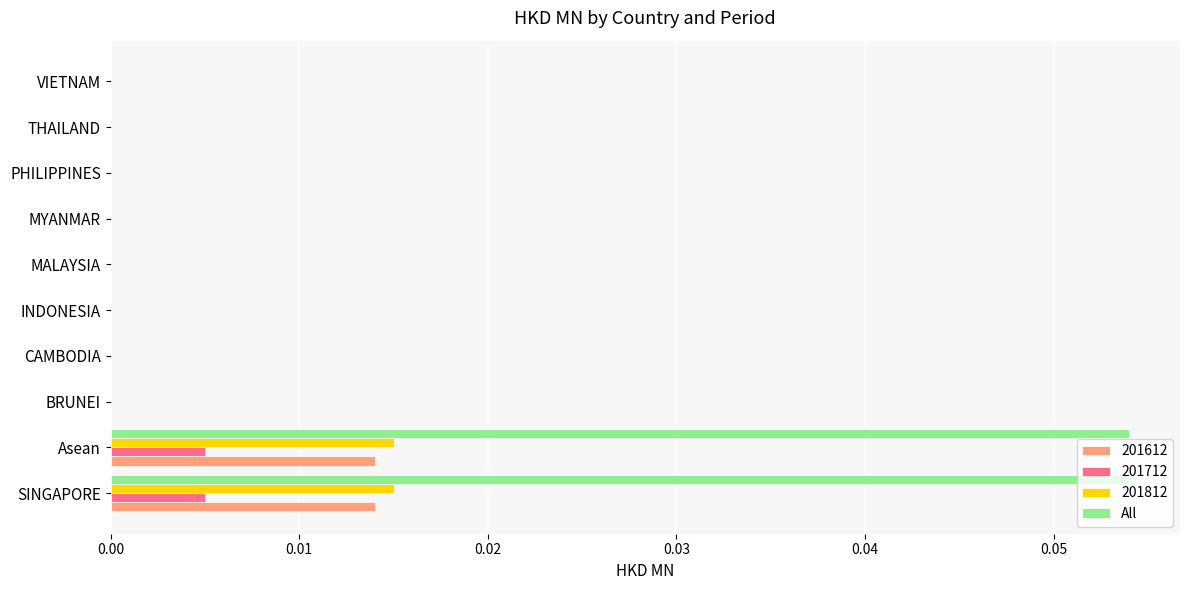

Is the value of 201712 at INDONESIA greater than the value of 201612 at Asean?

No